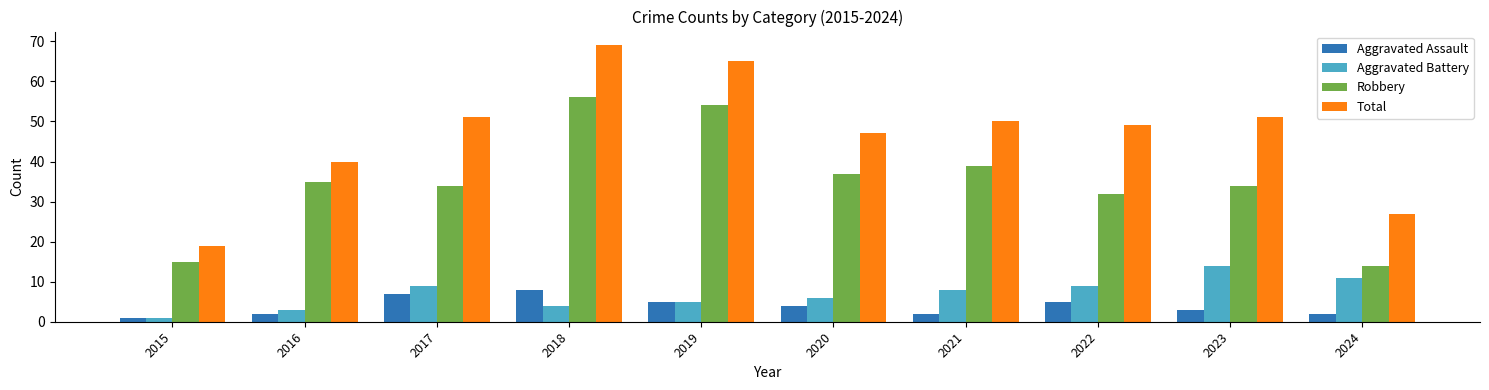

Is it true that Aggravated Assault equals 3 at 2023?

True